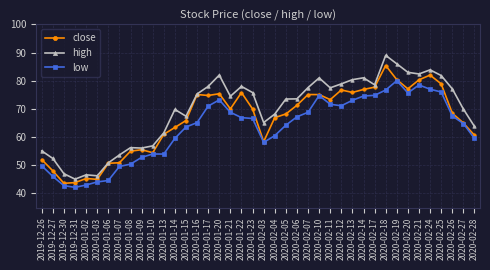

True or false: high has a value of 27.3 at 2020-02-24.

False